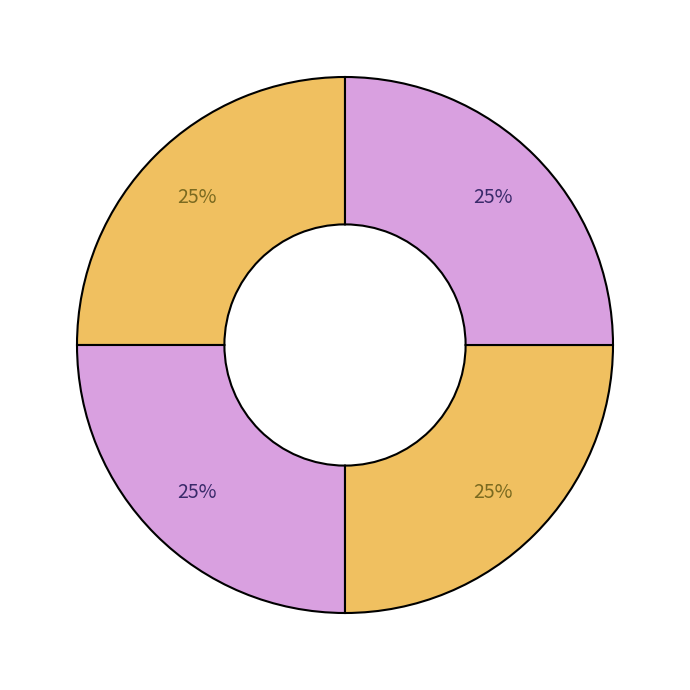

Rank the categories by value from lowest to highest.

对酒用九日韵 其一, 对酒用九日韵 其二, 对酒用九日韵 其三, 对酒用九日韵 其四